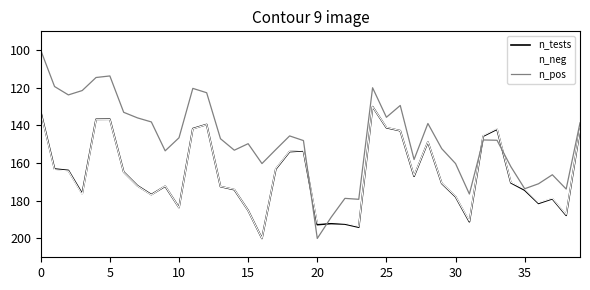

What is the minimum value for n_pos?

100.0